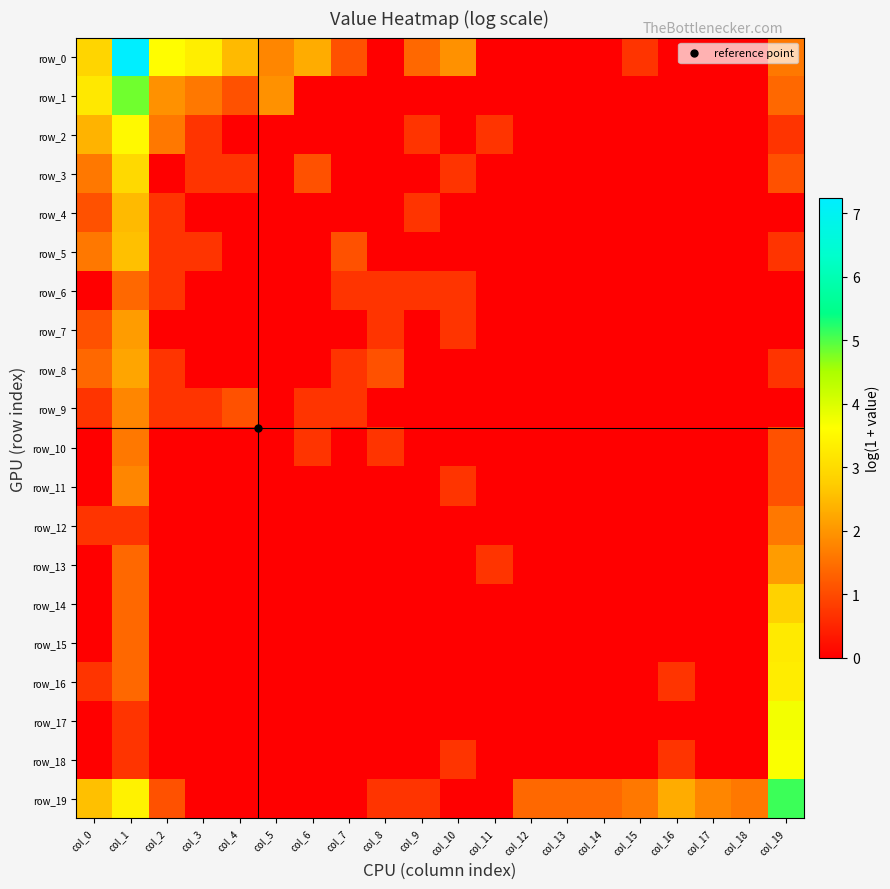

What is the maximum value shown in the chart?

7.2